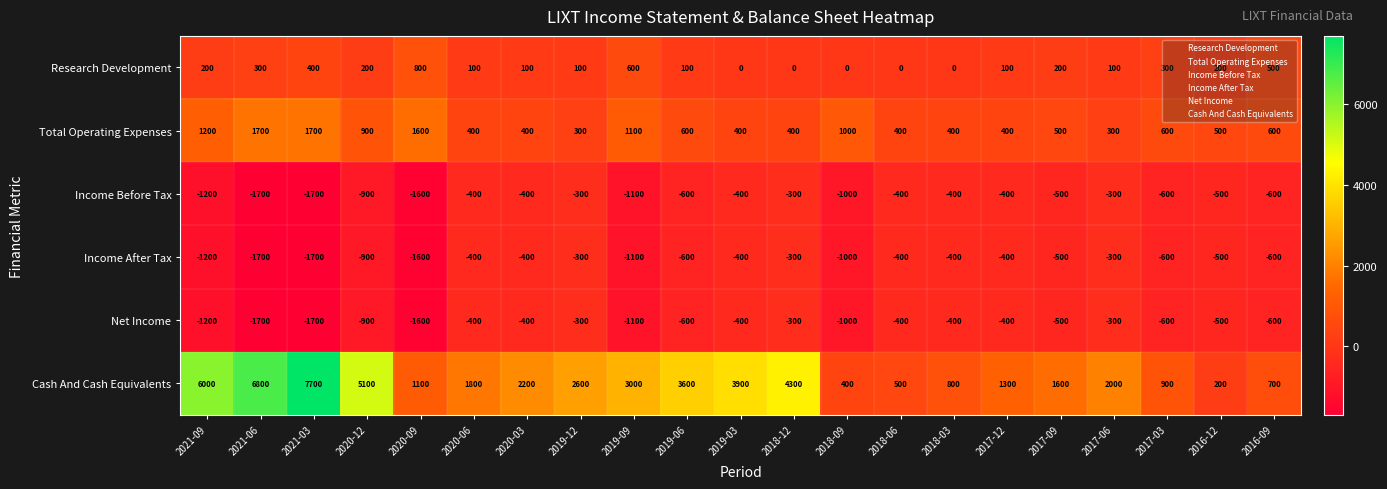

How many categories are shown in the chart?

21